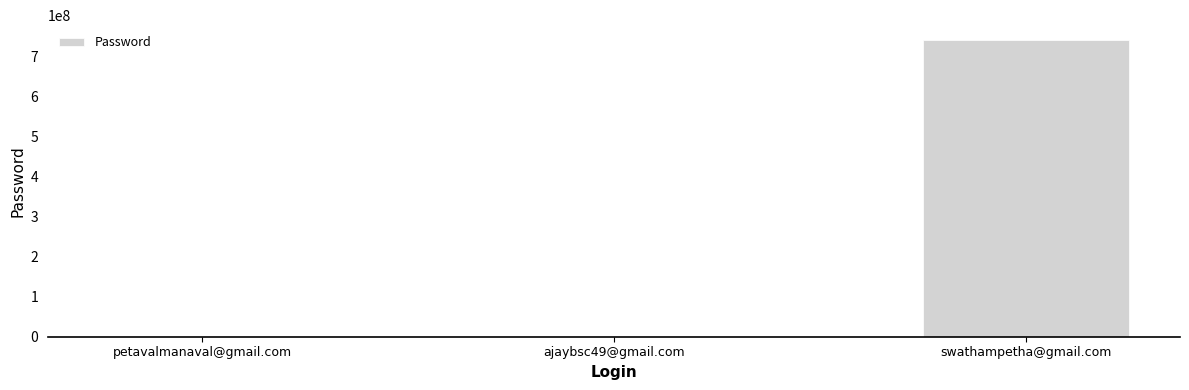

True or false: the data shows 244507569 at swathampetha@gmail.com.

False